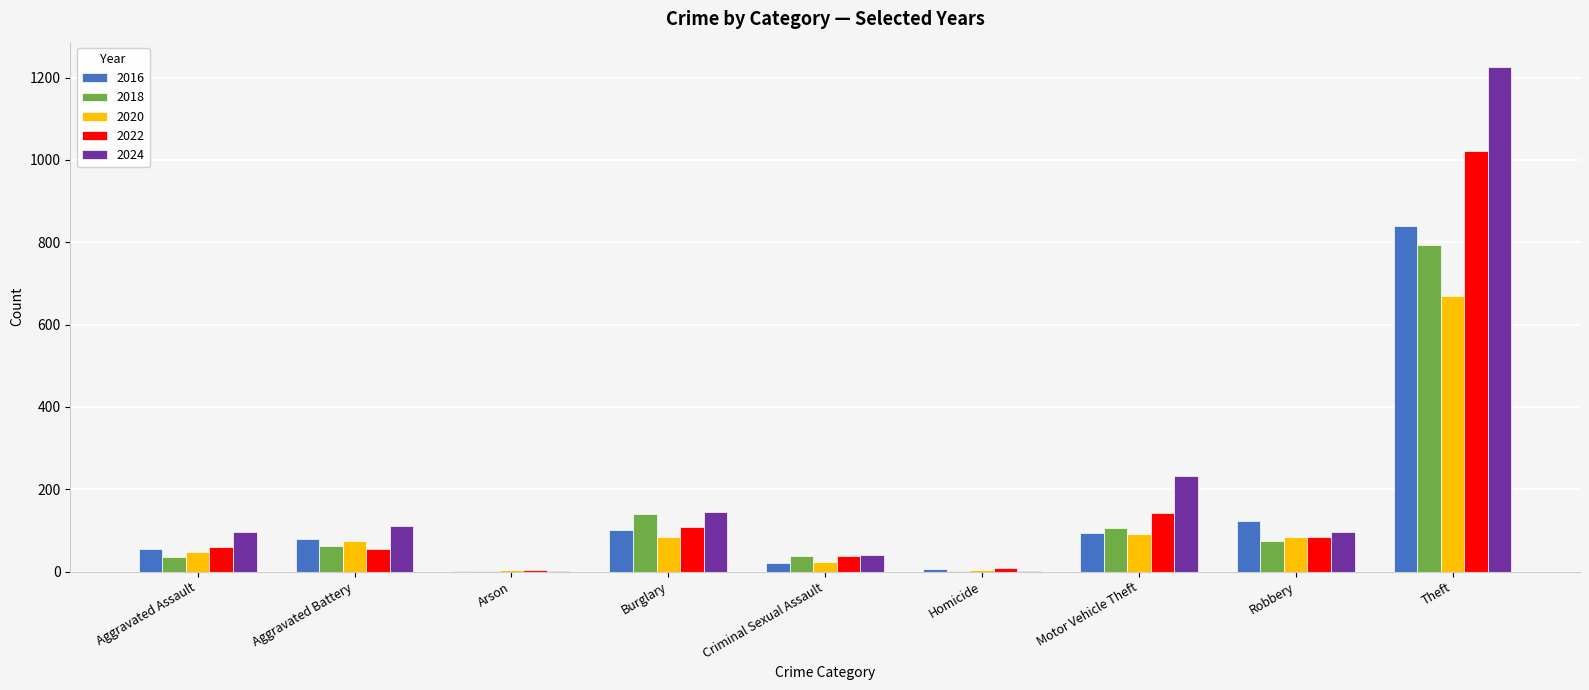

The 2016 series shows 79 at Aggravated Battery. True or false?

True